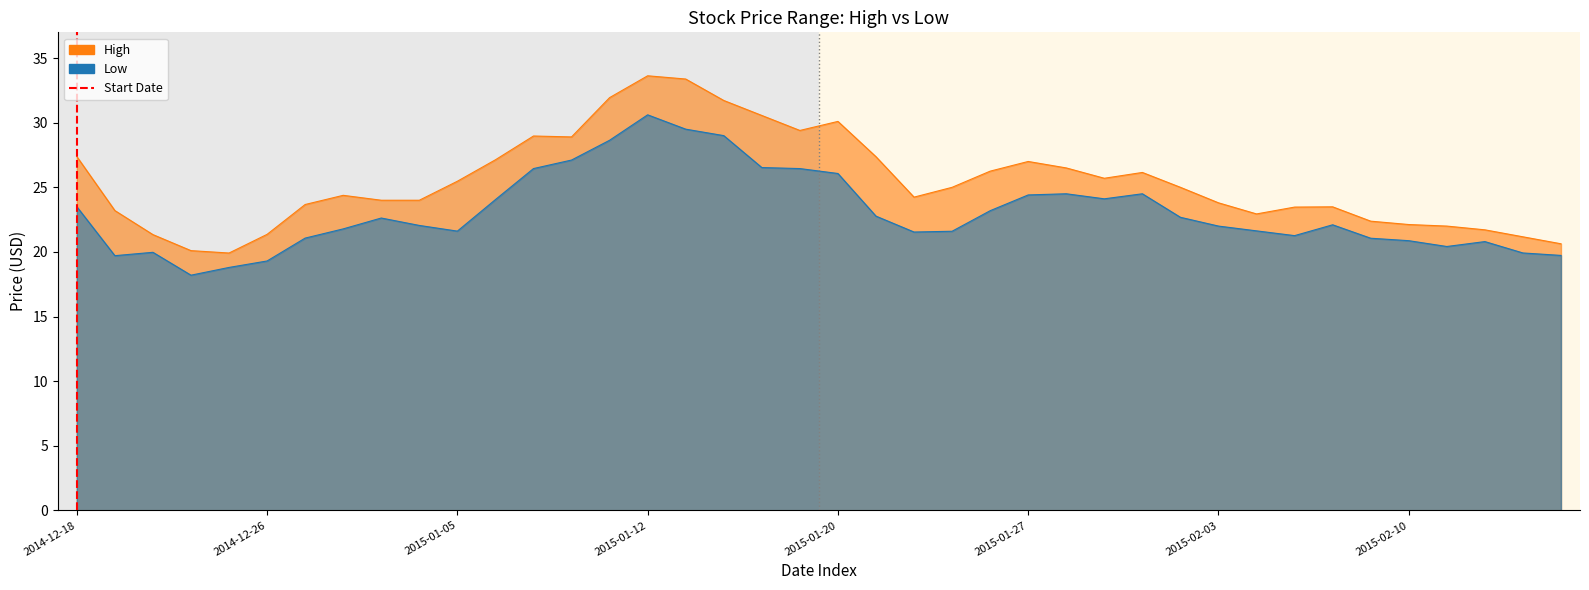

List the labels in order of Low value, largest first.

2015-01-12, 2015-01-13, 2015-01-14, 2015-01-09, 2015-01-08, 2015-01-15, 2015-01-07, 2015-01-16, 2015-01-20, 2015-01-28, 2015-01-30, 2015-01-27, 2015-01-29, 2015-01-06, 2014-12-18, 2015-01-26, 2015-01-21, 2015-02-02, 2014-12-31, 2015-02-06, 2015-01-02, 2015-02-03, 2014-12-30, 2015-02-04, 2015-01-05, 2015-01-23, 2015-01-22, 2015-02-05, 2014-12-29, 2015-02-09, 2015-02-10, 2015-02-12, 2015-02-11, 2014-12-22, 2015-02-13, 2015-02-17, 2014-12-19, 2014-12-26, 2014-12-24, 2014-12-23